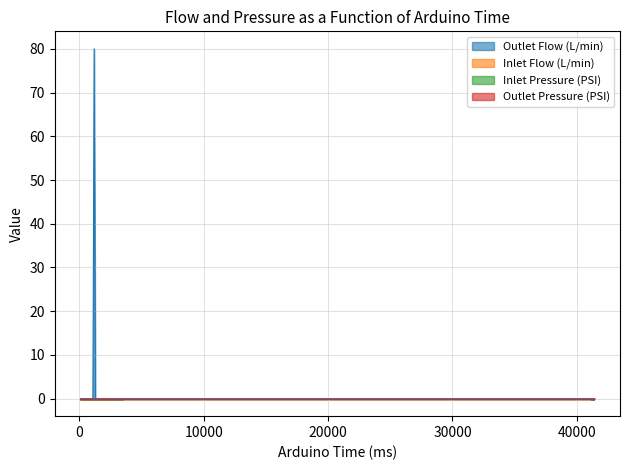

Rank the series by their maximum value, from highest to lowest.

Outlet Flow (L/min), Inlet Flow (L/min), Inlet Pressure (PSI), Outlet Pressure (PSI)